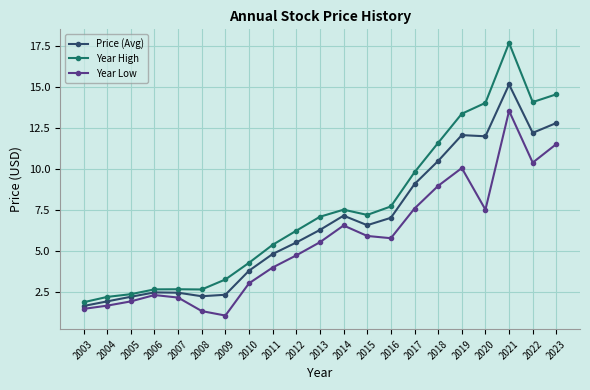

Which series changed the most between 2006 and 2020?

Year High